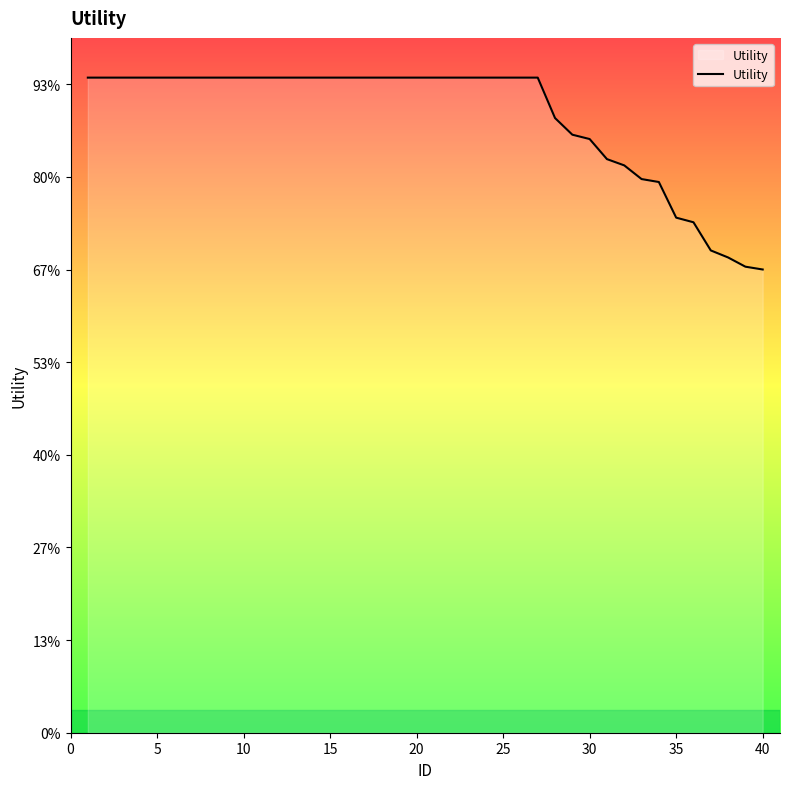

Is this an area chart (filled region under the line)?

Yes